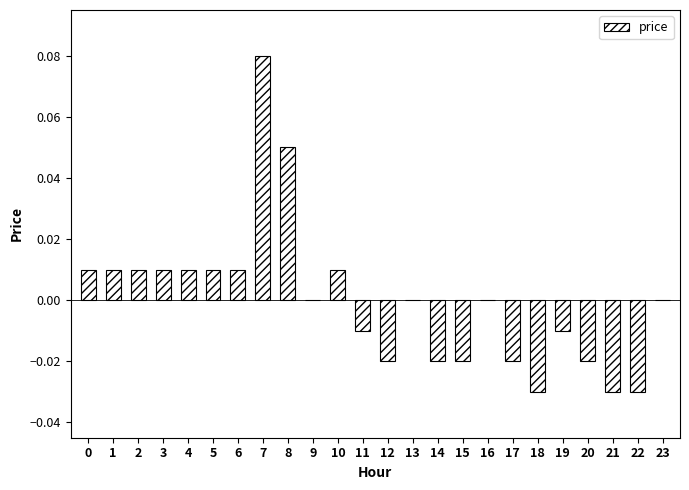

Are the bars horizontal?

No